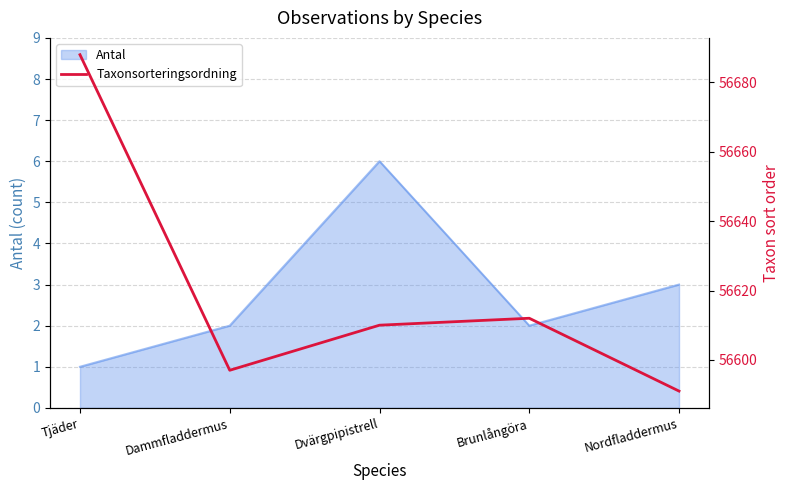

Reading left to right, extract all data points from this chart.

56688	56597	56610	56612	56591